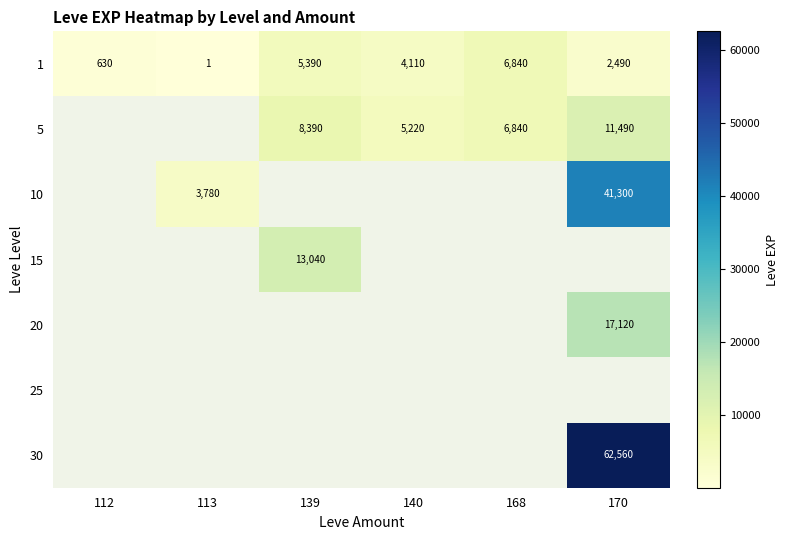

What is the highest value of the 1 series?

6840